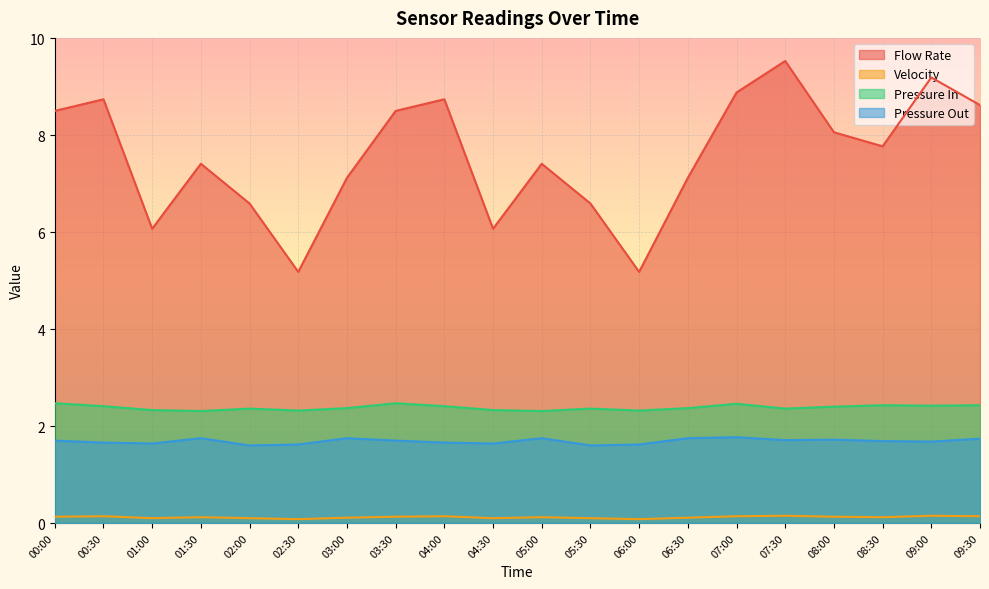

True or false: Pressure Out and Velocity cross at least once.

False